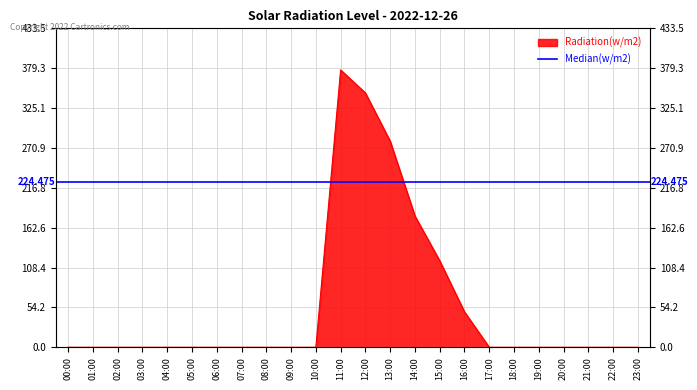

Rank the categories by value from lowest to highest.

00:00, 01:00, 02:00, 03:00, 04:00, 05:00, 06:00, 07:00, 08:00, 09:00, 10:00, 17:00, 18:00, 19:00, 20:00, 21:00, 22:00, 23:00, 16:00, 15:00, 14:00, 13:00, 12:00, 11:00